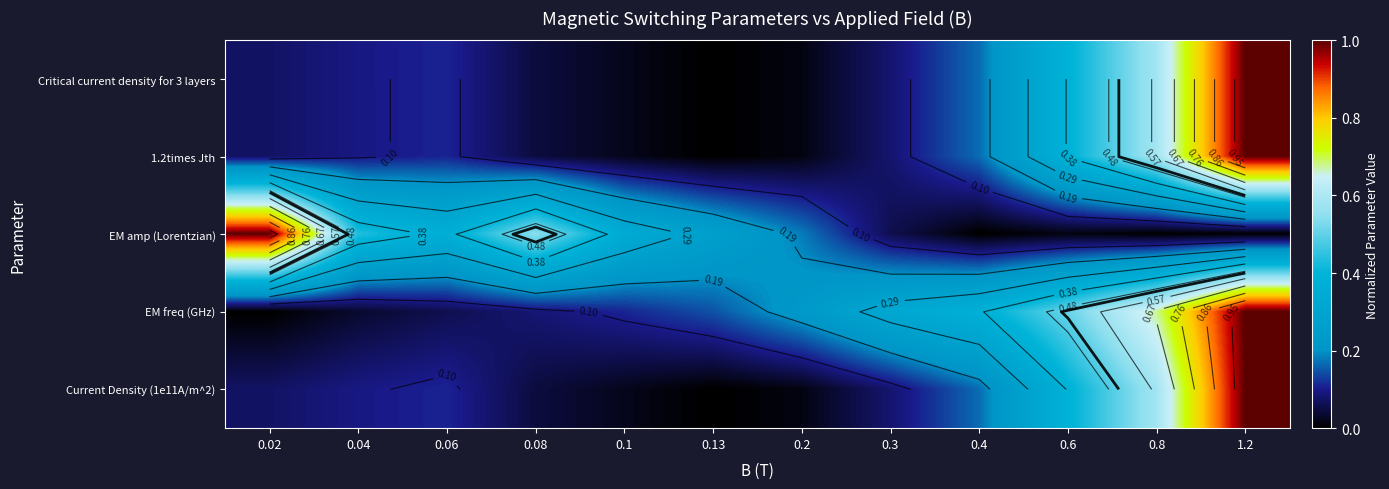

Reading left to right, transcribe all the data shown in this chart.

row_0: 0.1	0.1	0.1	0.0	0.0	0.0	0.0	0.1	0.2	0.4	0.6	1.0
row_1: 0.1	0.1	0.1	0.0	0.0	0.0	0.0	0.1	0.2	0.4	0.6	1.0
row_2: 1.0	0.4	0.4	0.5	0.3	0.3	0.2	0.1	0.0	0.0	0.0	0.0
row_3: 0.0	0.0	0.1	0.1	0.1	0.1	0.2	0.3	0.4	0.5	0.7	1.0
row_4: 0.1	0.1	0.1	0.0	0.0	0.0	0.0	0.1	0.2	0.4	0.6	1.0